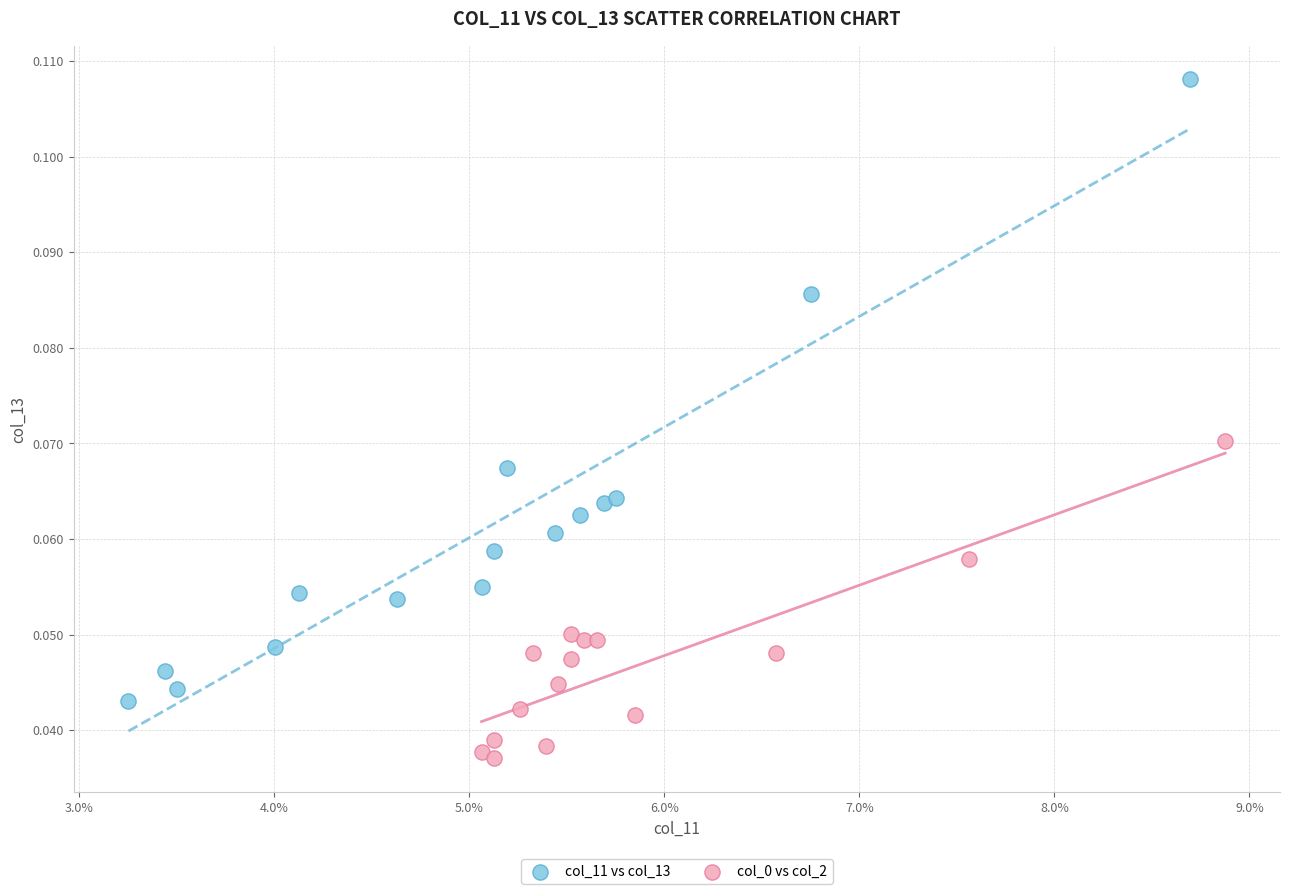

Which series has the widest spread of Y values?

col_11 vs col_13